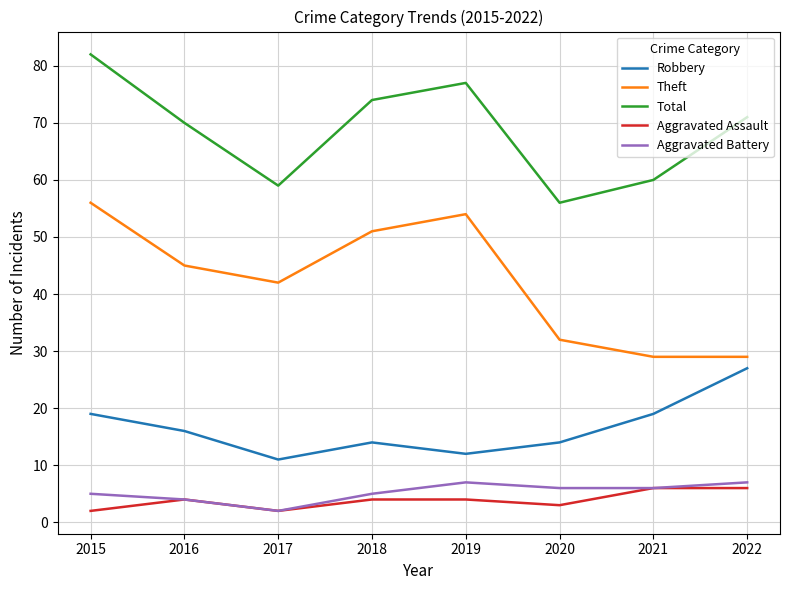

At which category is the sum across all series the highest?

2015